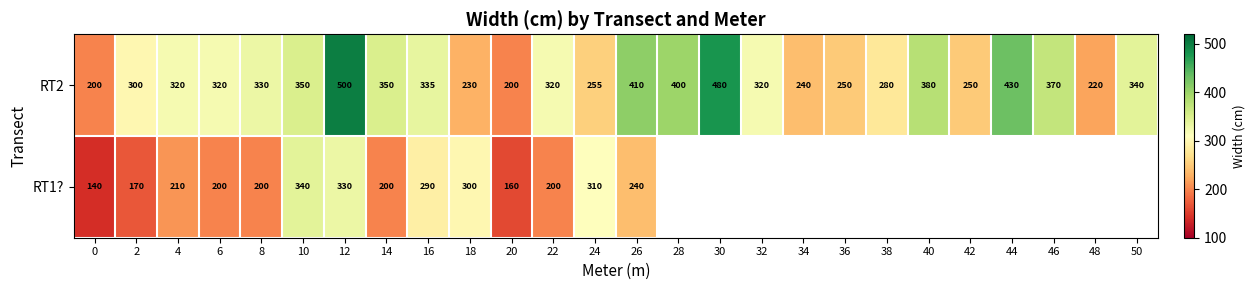

What is the total value across all series at 16?

625